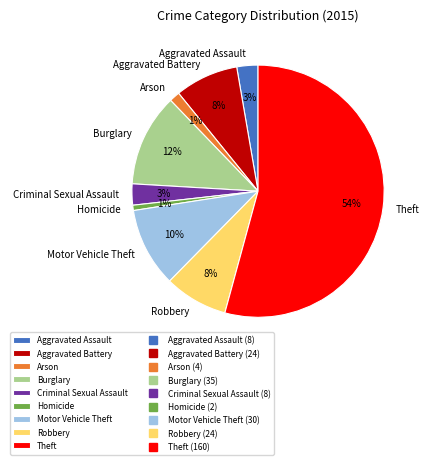

True or false: Aggravated Assault accounts for 3% of the total.

True